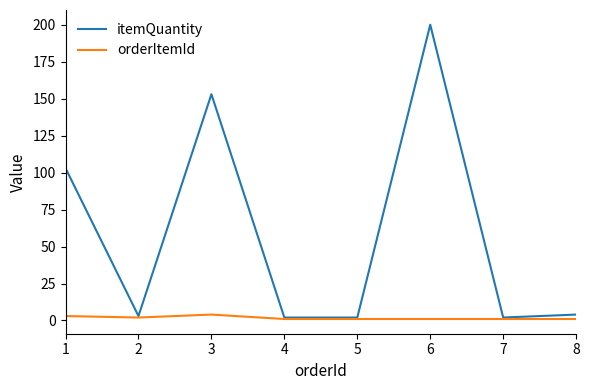

Which series has the largest total across all categories?

itemQuantity